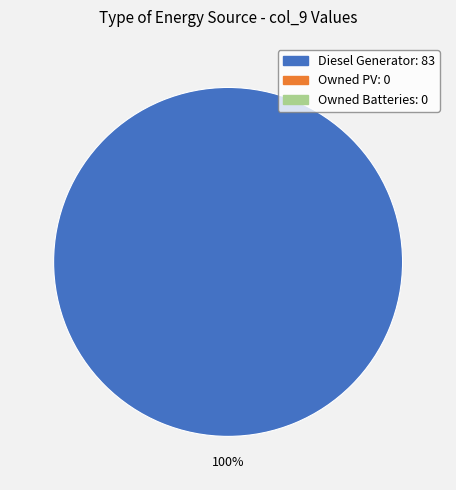

Does any single category account for the majority?

Yes